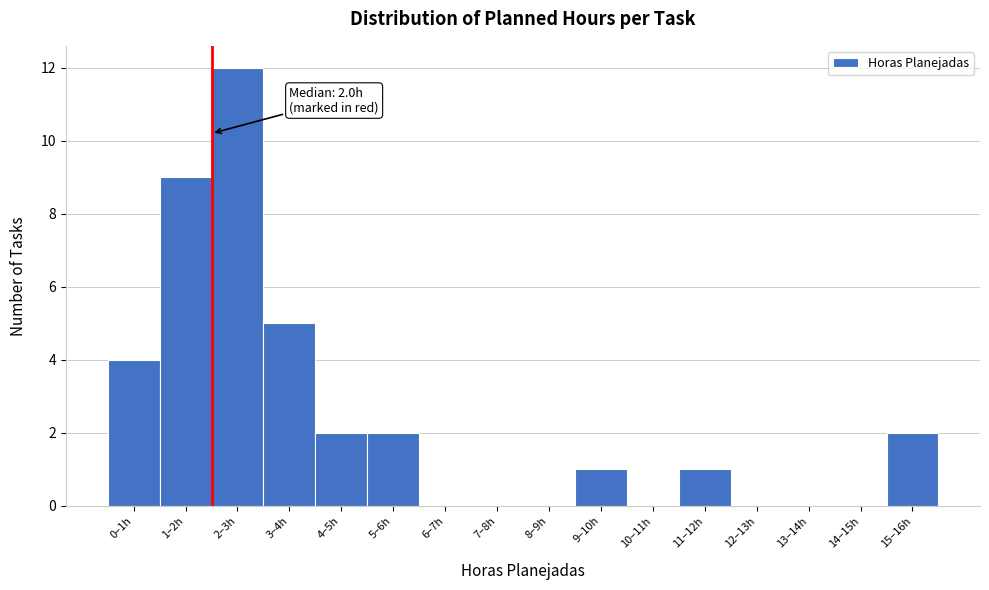

Reading left to right, what are all the values shown in this chart?

0–1h=4	1–2h=9	2–3h=12	3–4h=5	4–5h=2	5–6h=2	6–7h=0	7–8h=0	8–9h=0	9–10h=1	10–11h=0	11–12h=1	12–13h=0	13–14h=0	14–15h=0	15–16h=2